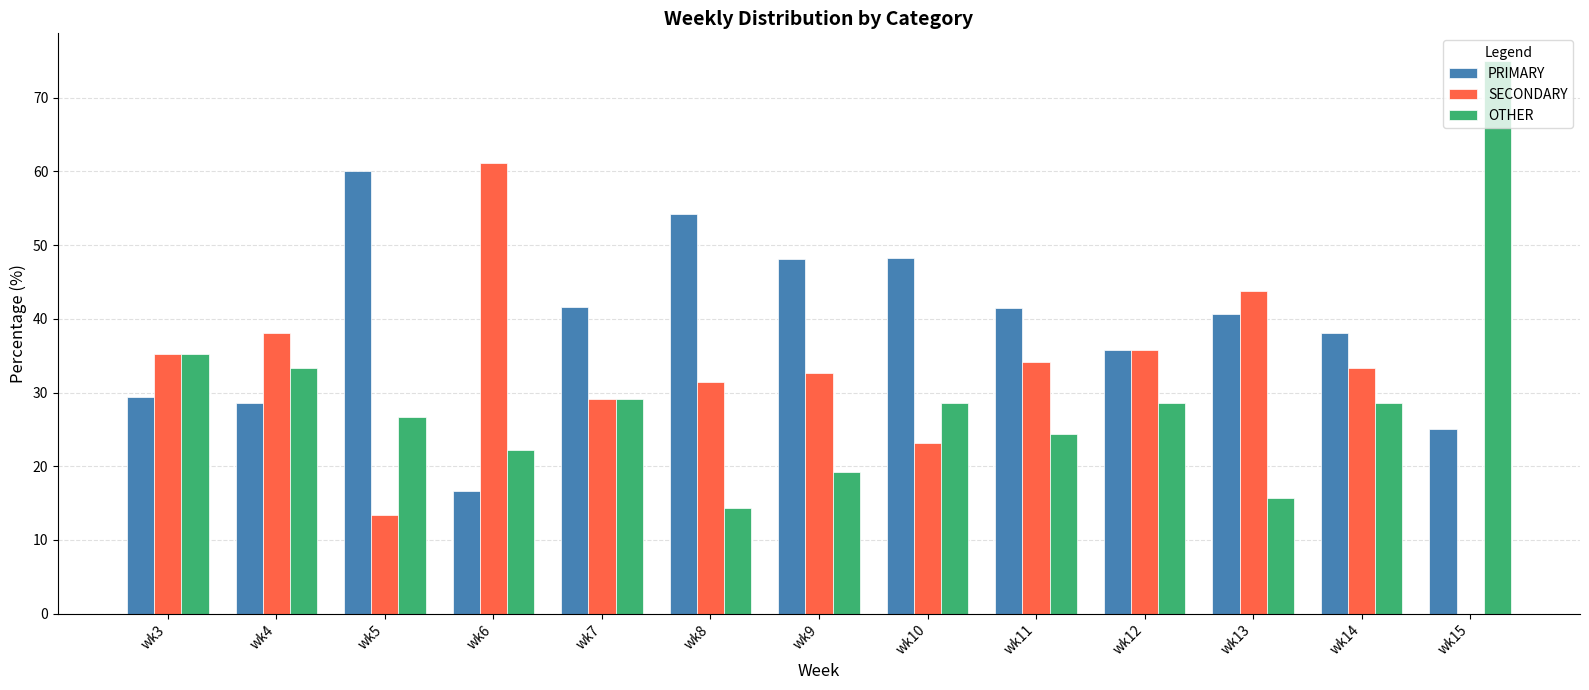

Which series changed the most between wk9 and wk13?

SECONDARY